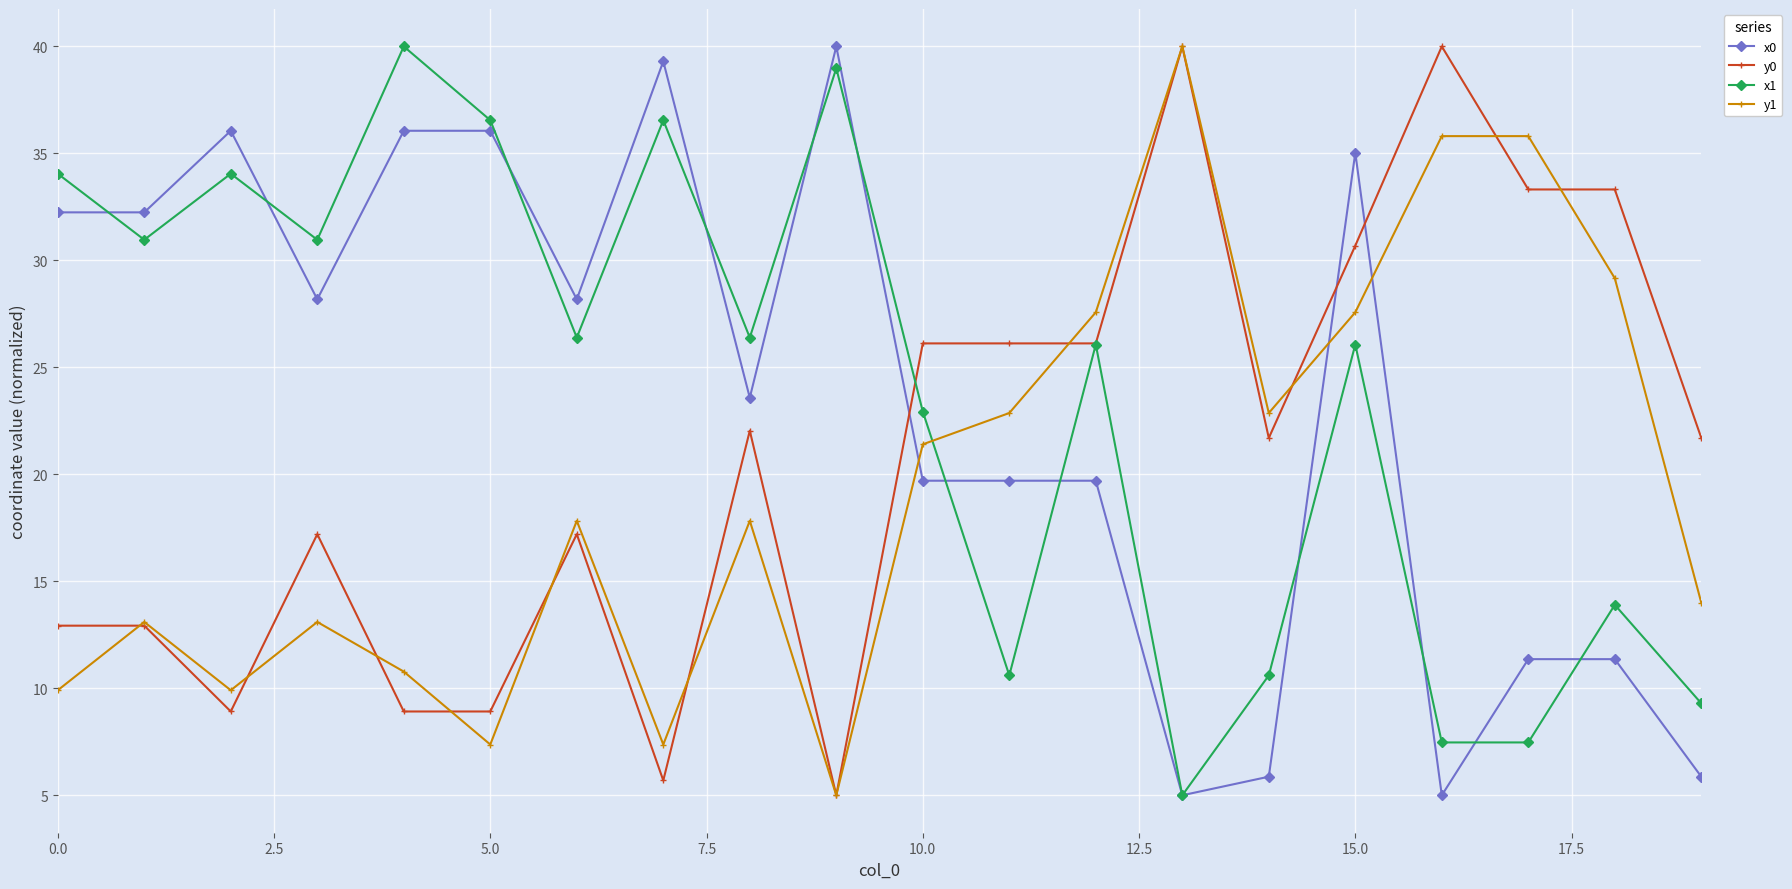

What is the lowest value of the x0 series?

5.0